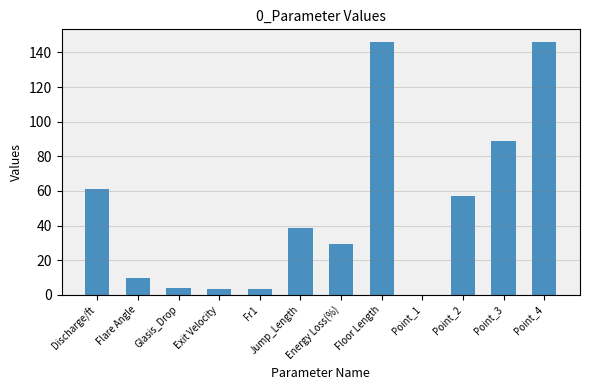

What is the maximum value shown in the chart?

146.0